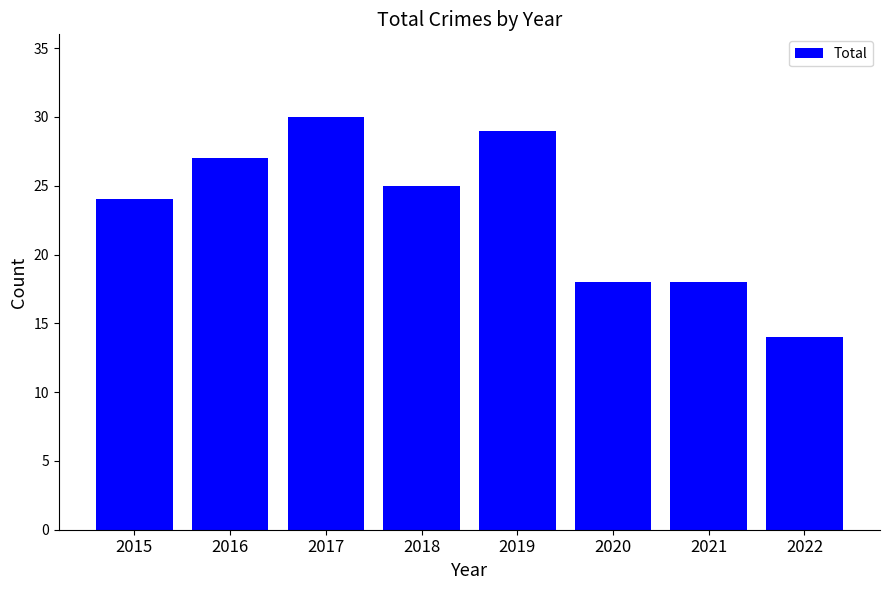

How many bars are there in total?

8